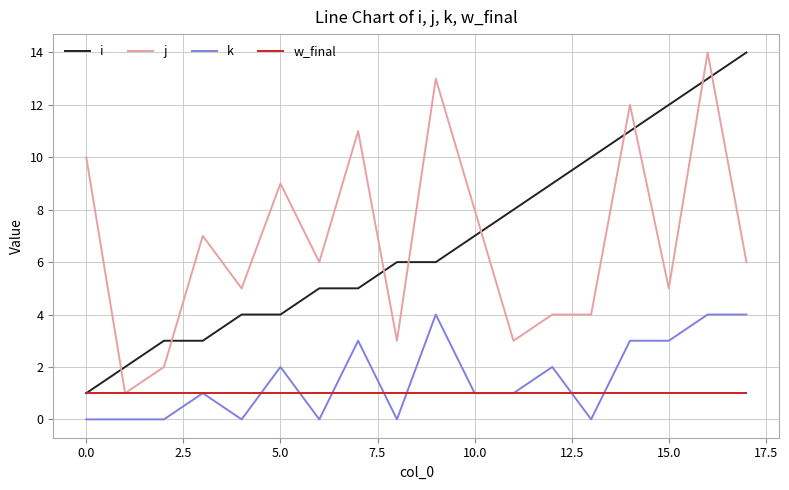

True or false: k and j cross at least once.

False